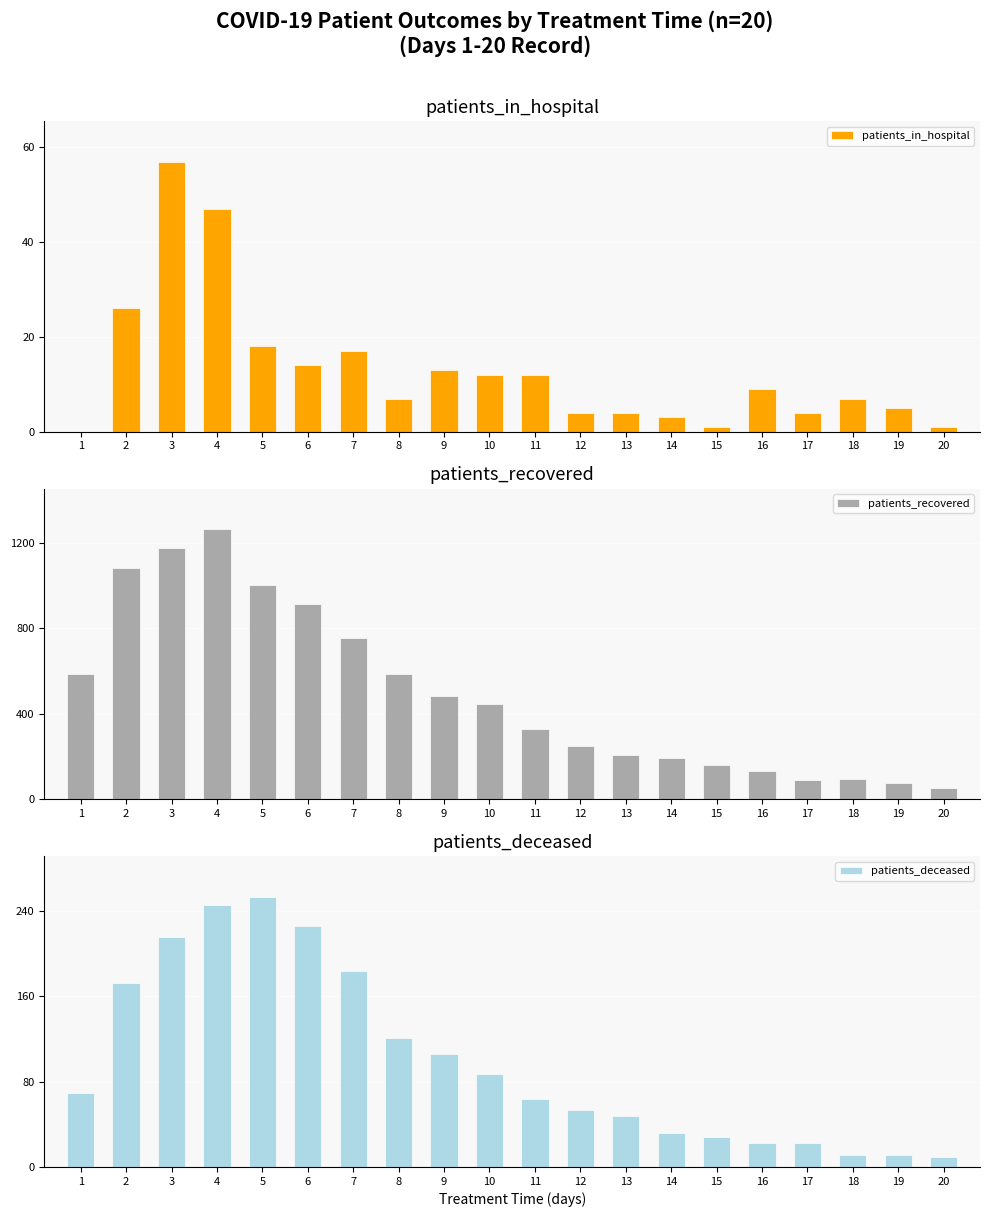

How many bars are there in total?

60